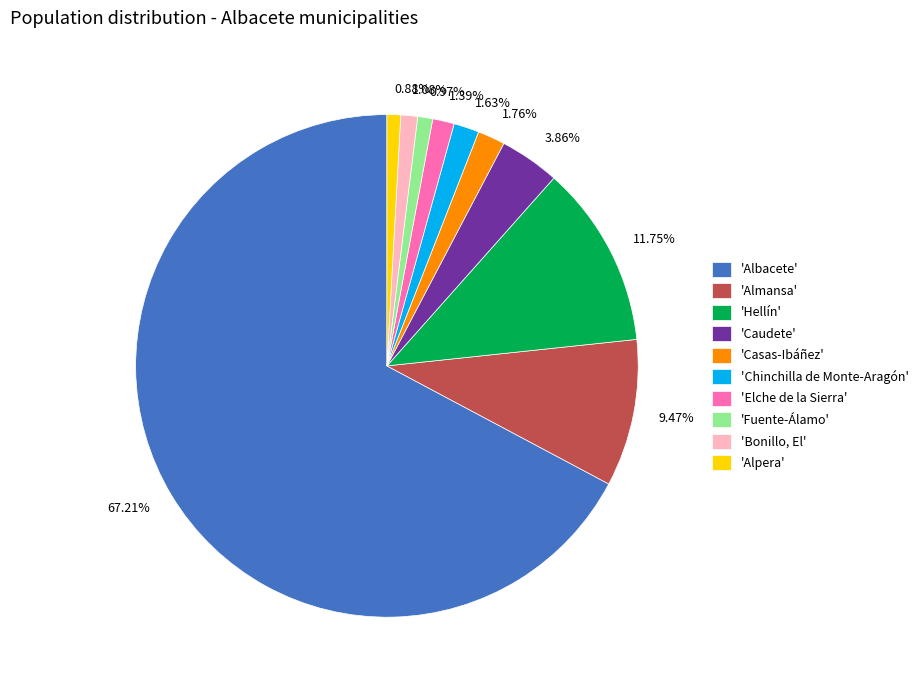

Approximately how many times larger is the value at 1.08% compared to 0.97%?

1.1